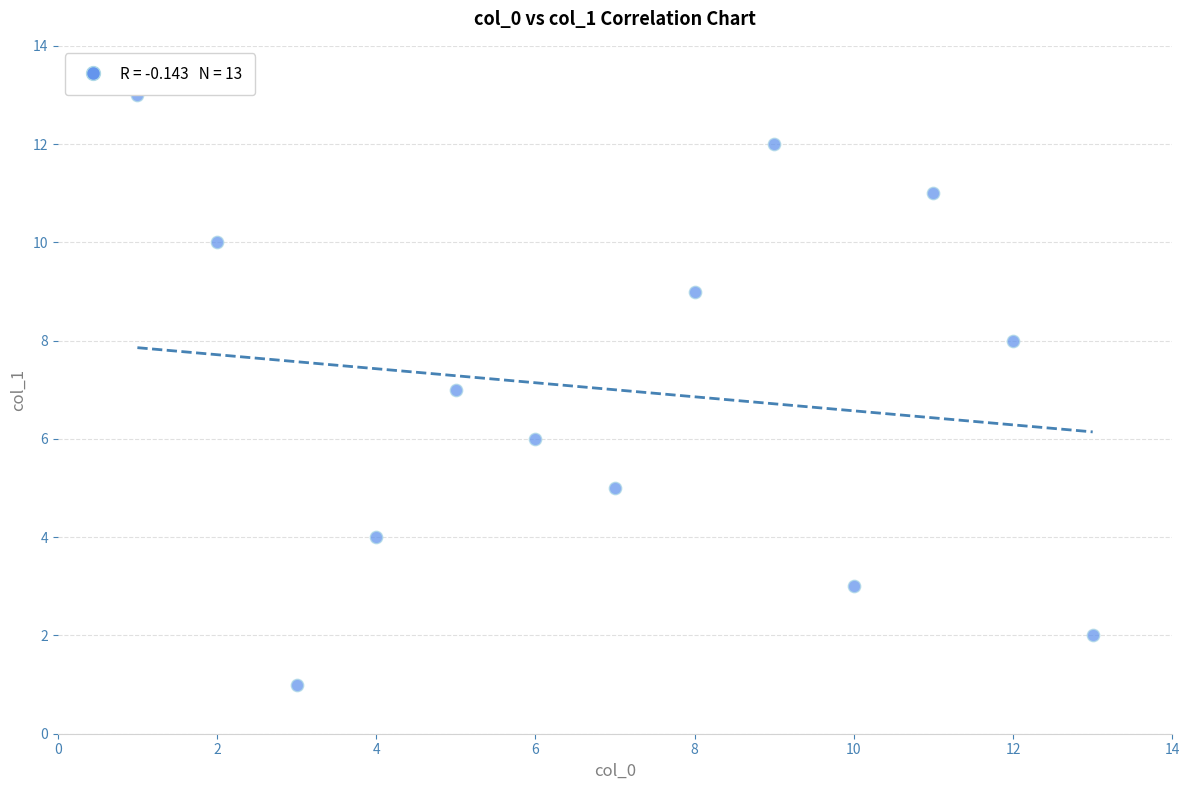

What is the range of Y values (max minus min)?

12